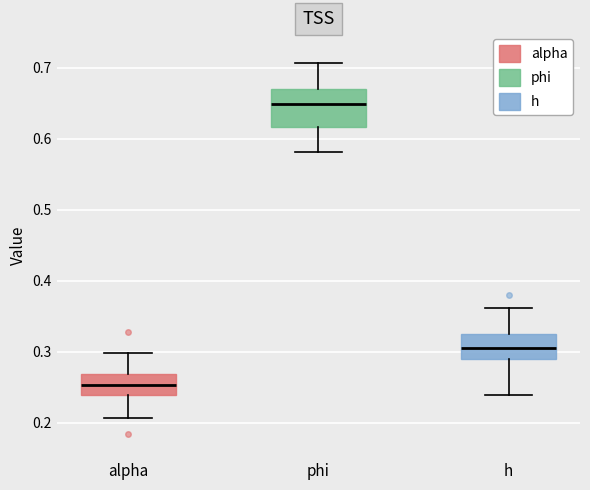

Which box has the highest median line?

phi